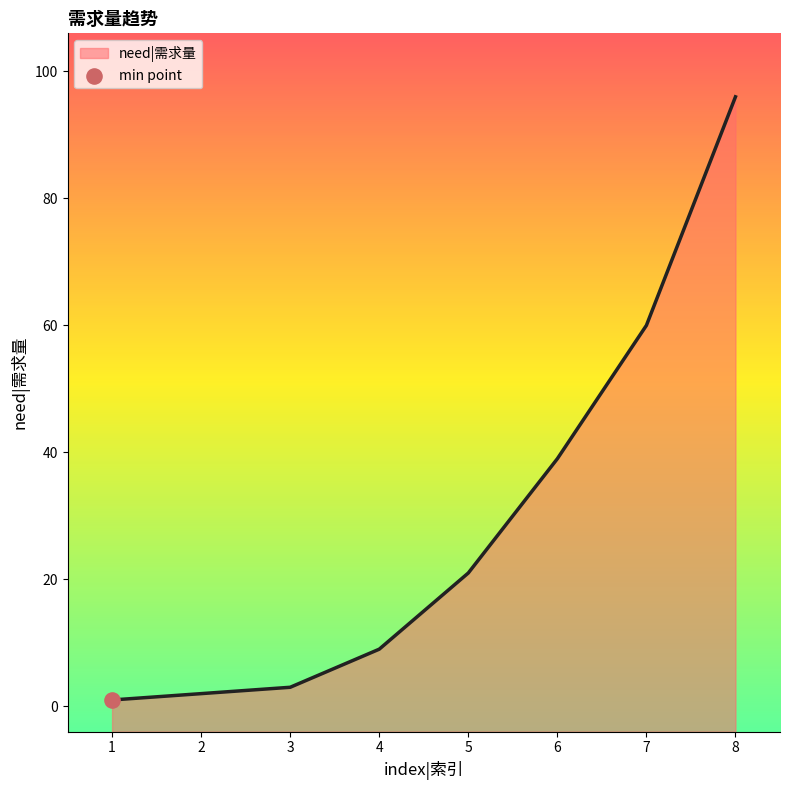

What is the change in value from 1 to 5?

+20